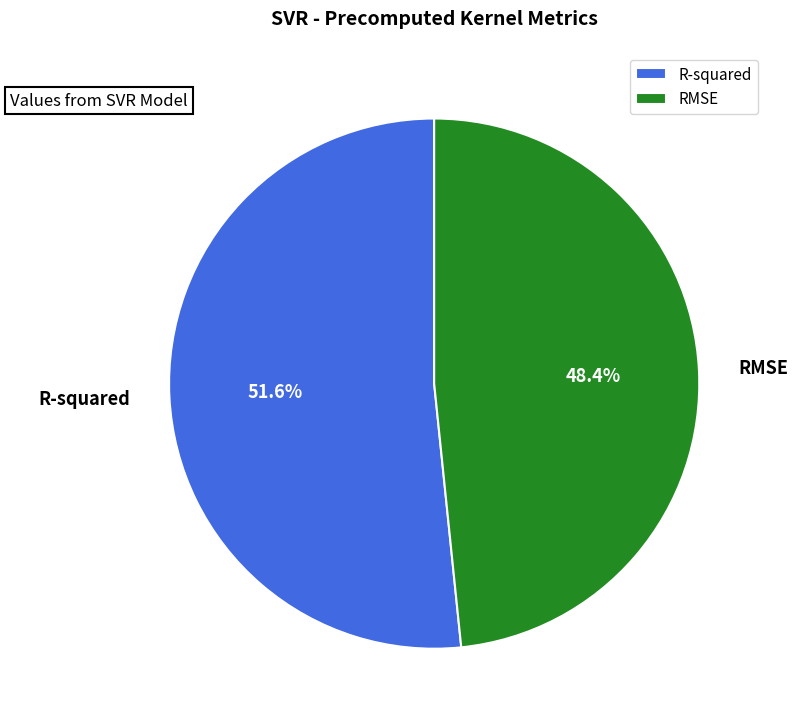

True or false: RMSE accounts for 34% of the total.

False